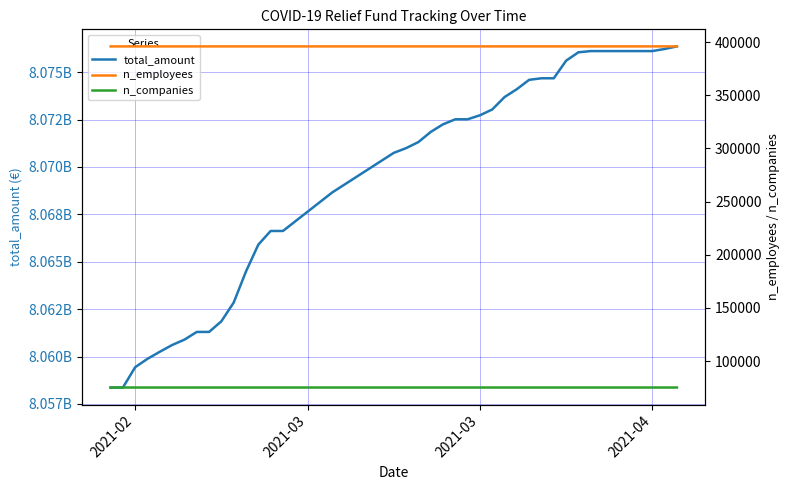

Is it true that n_employees equals 270596 at 22?

False